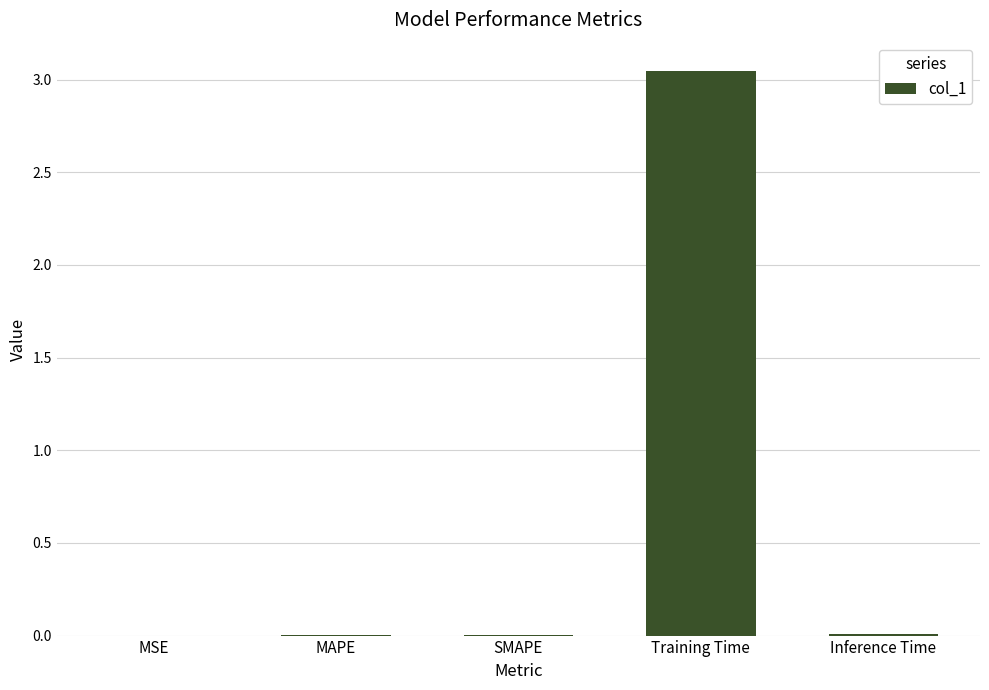

What is the change in value from SMAPE to Training Time?

+3.0